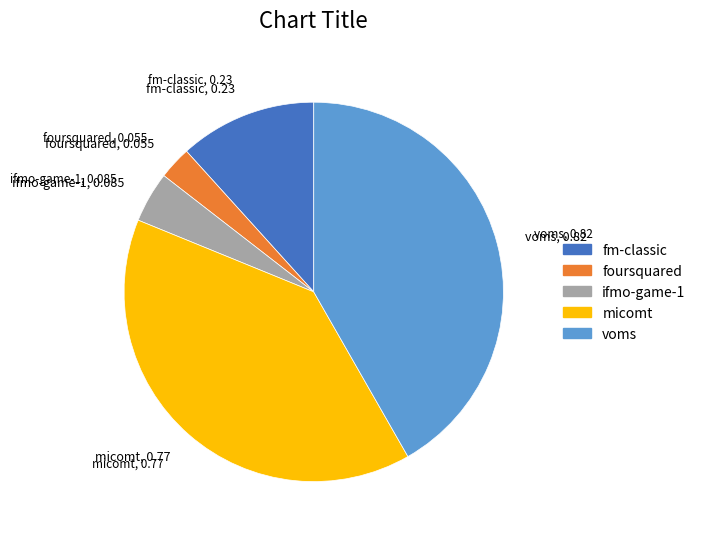

Is there a majority slice in this chart?

No